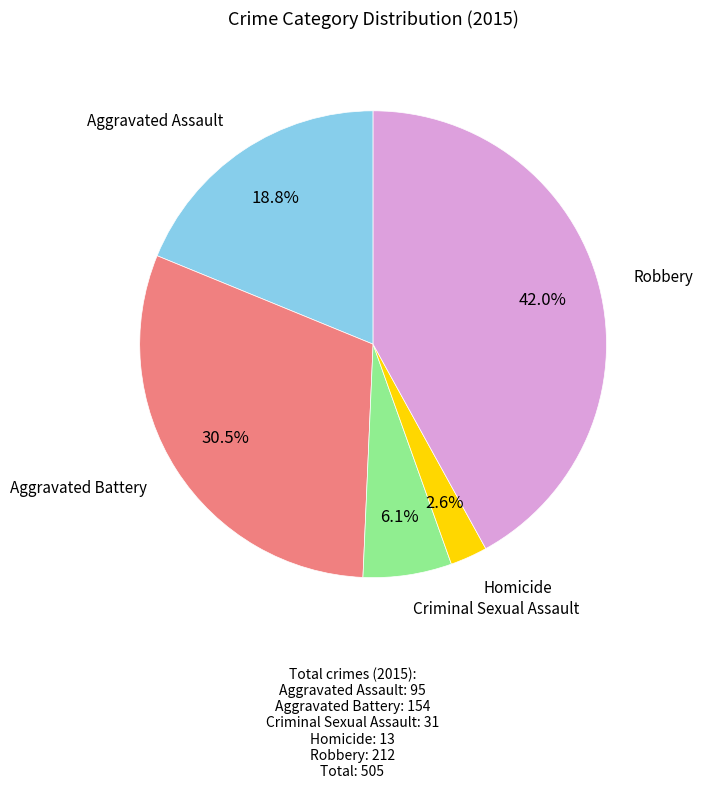

Is there any slice that represents more than half of the pie?

No